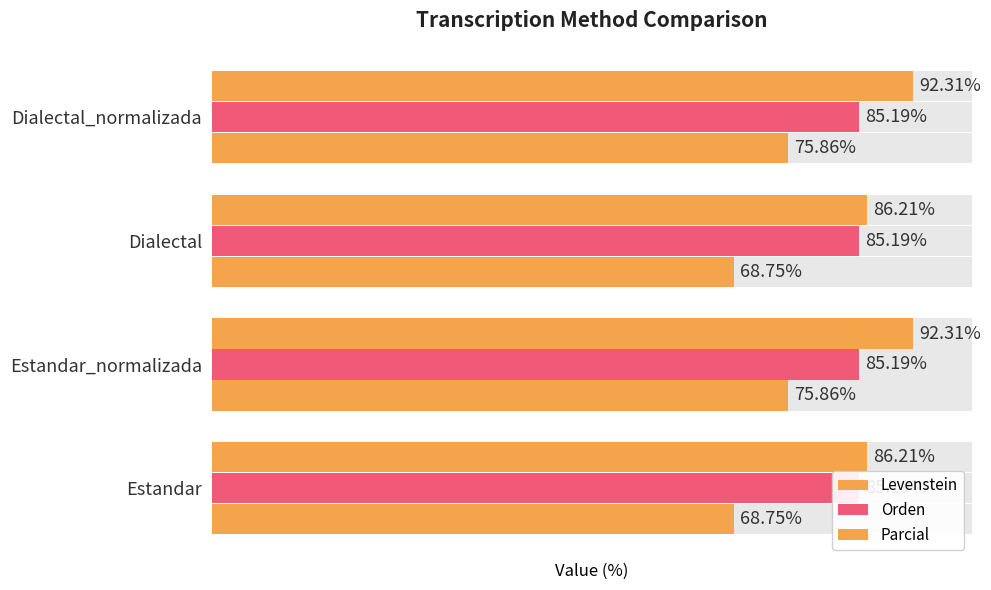

True or false: Parcial has a value of 165.0 at 1.

False